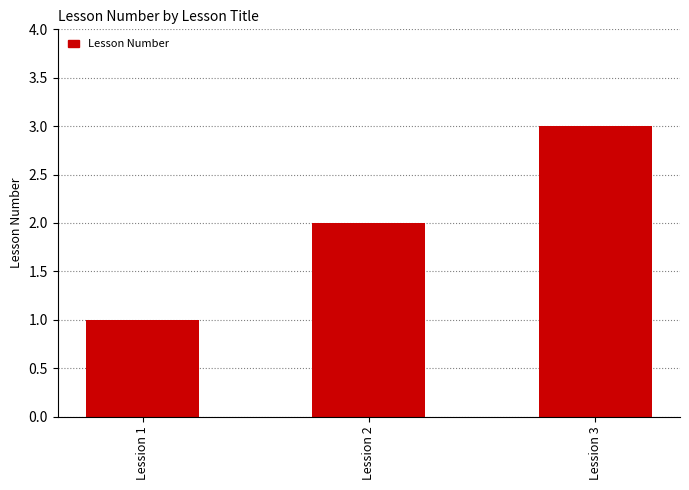

What is the value of the 1st bar from the left?

1